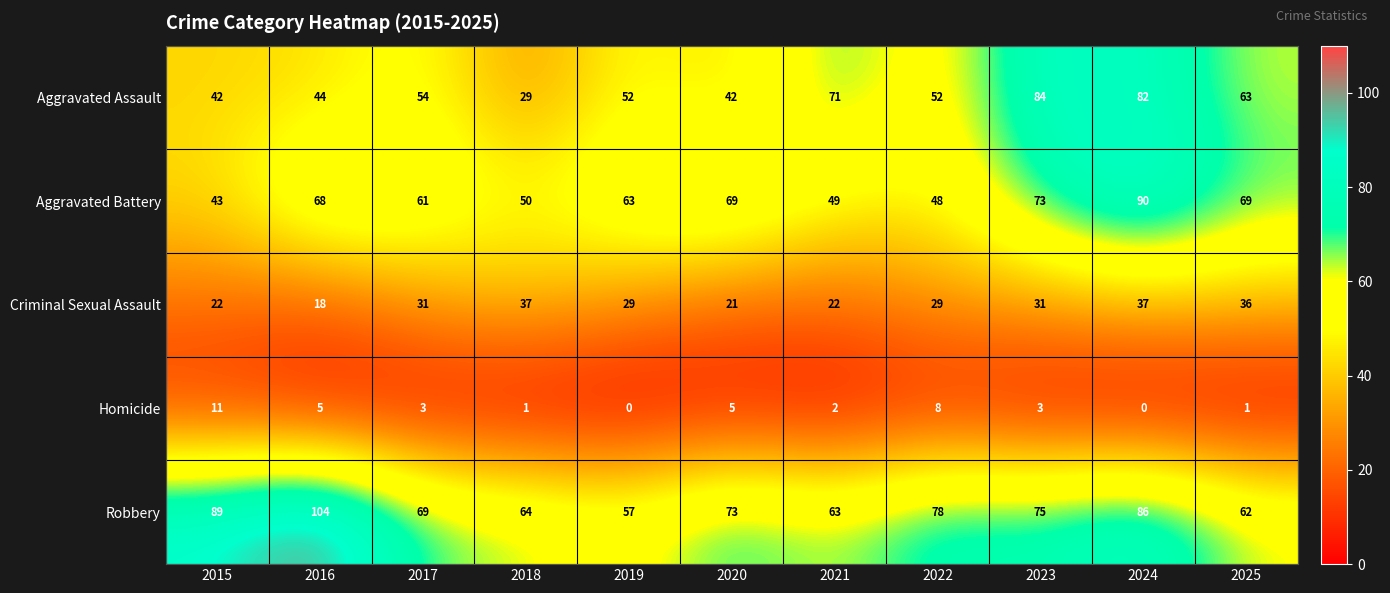

How many data points does each series have?

11